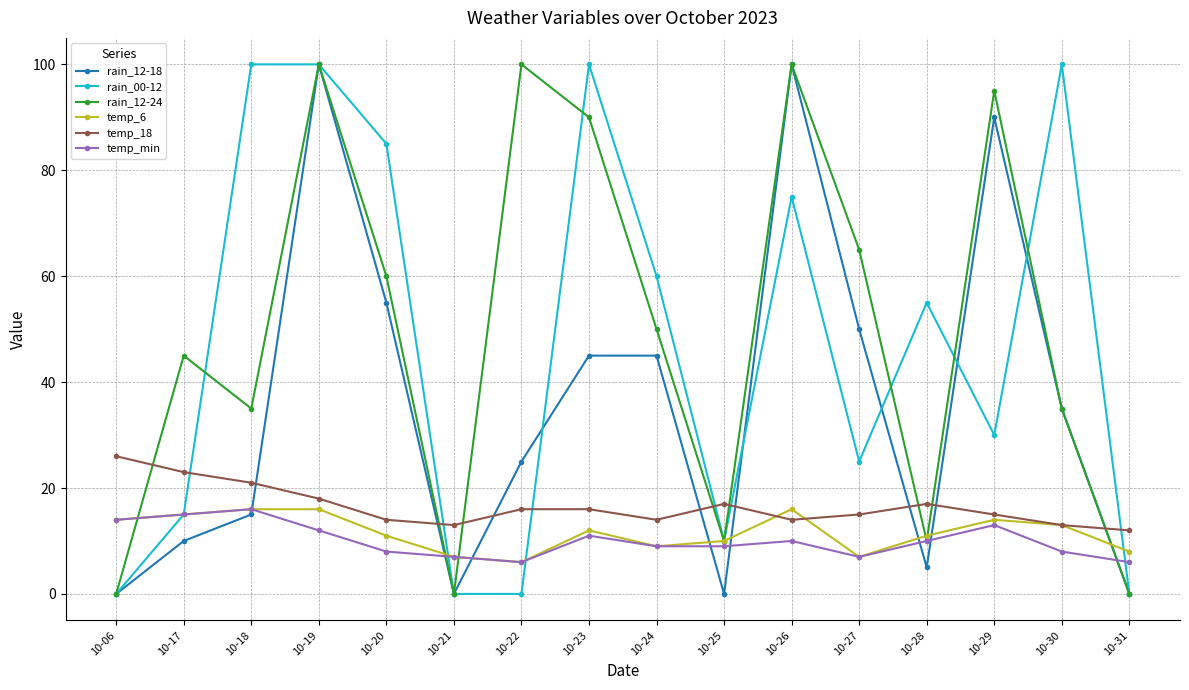

How many lines are shown in the chart?

6